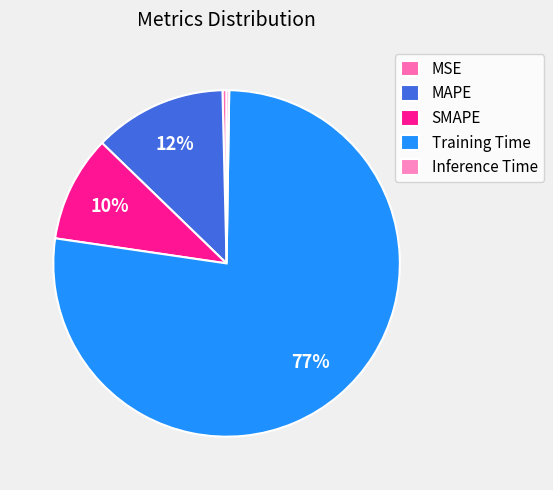

To the nearest percent, what is the average slice percentage?

20%